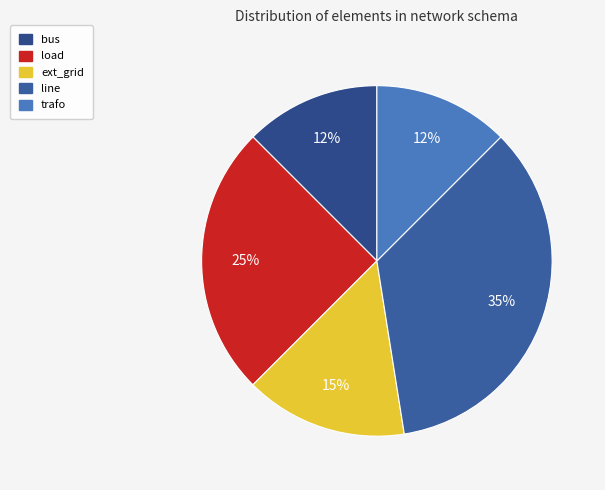

What portion of the pie excludes trafo?

87.5%